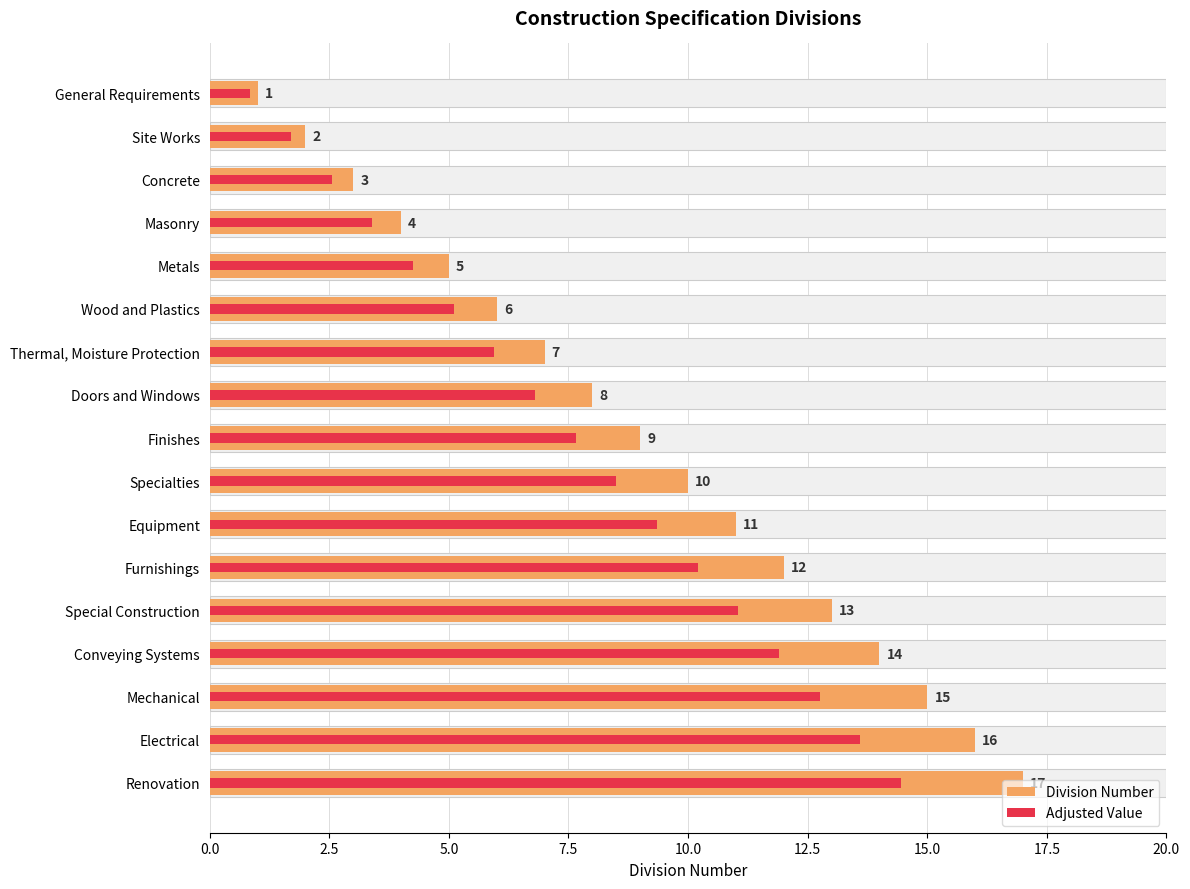

True or false: Division Number has a value of 21.4 at 15.

False